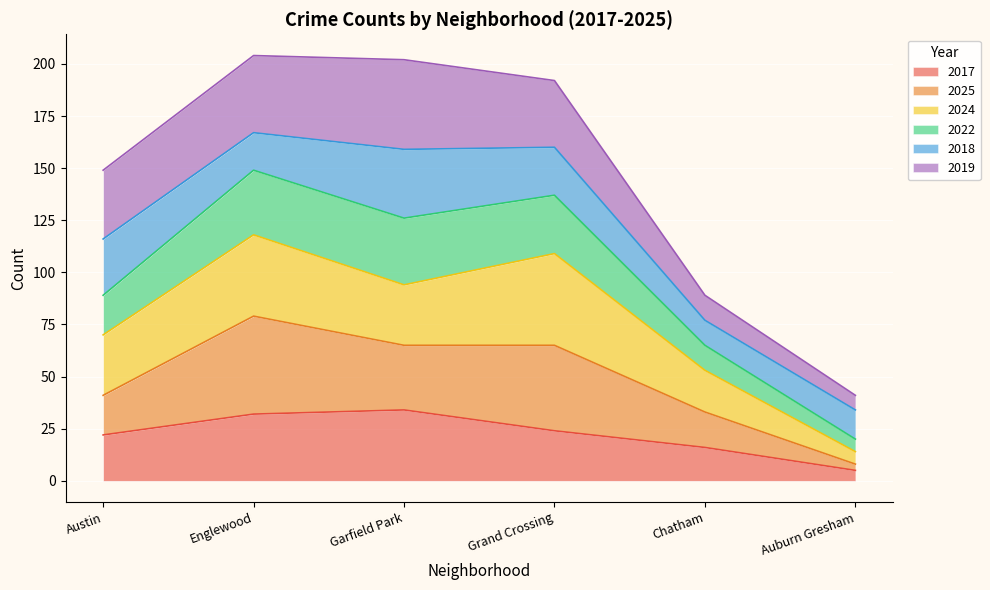

What is the lowest value of the 2017 series?

5